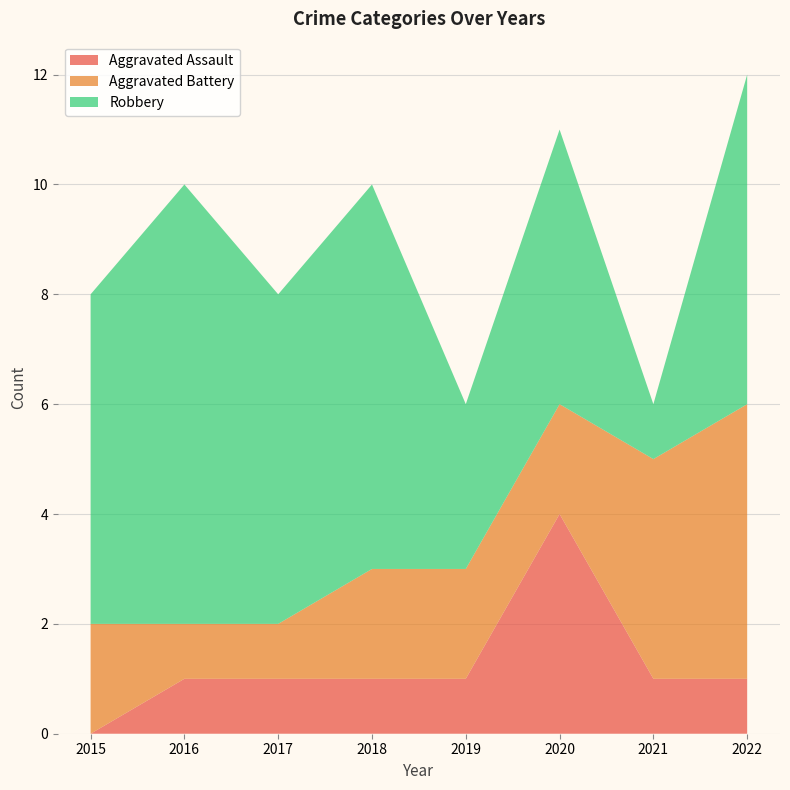

Reading right to left, extract all data points from this chart.

Aggravated Assault: 1	1	4	1	1	1	1	0
Aggravated Battery: 5	4	2	2	2	1	1	2
Robbery: 6	1	5	3	7	6	8	6